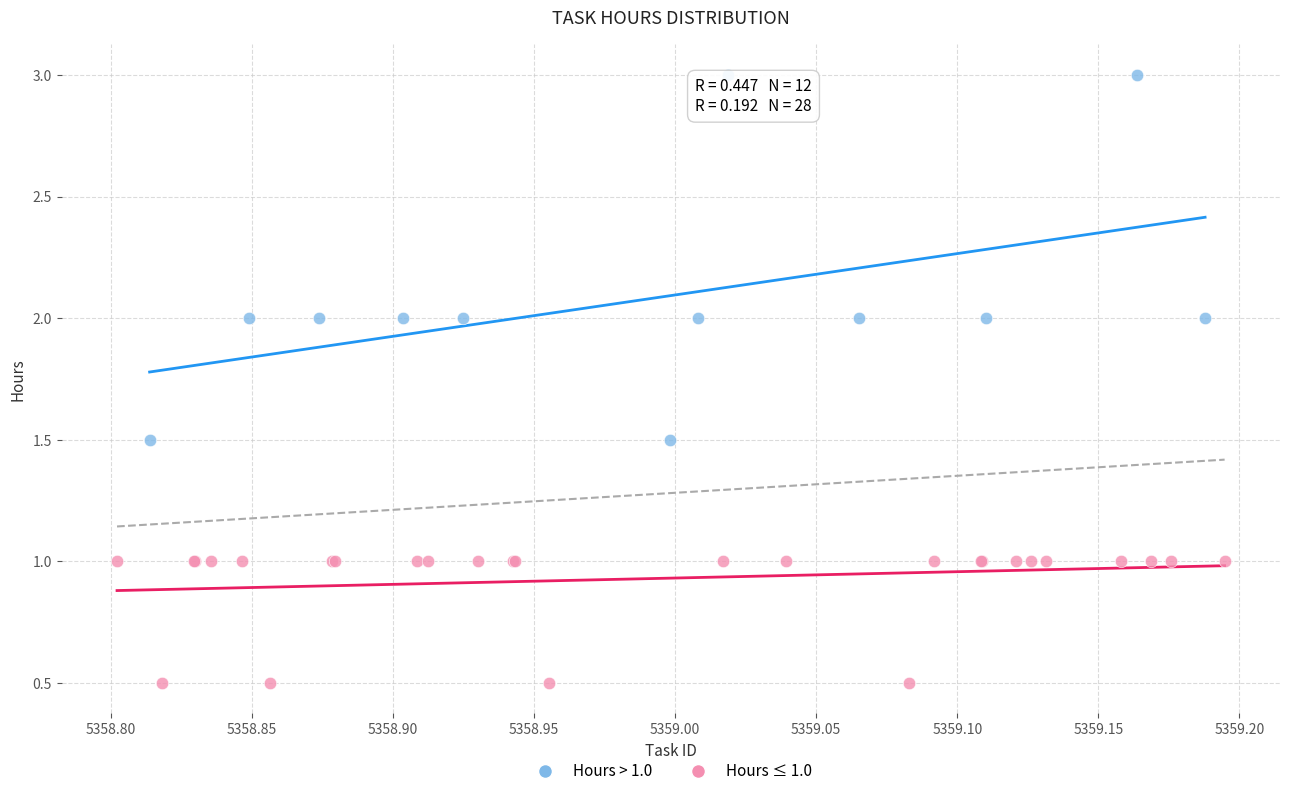

Which series reaches the minimum Y coordinate?

Hours ≤ 1.0